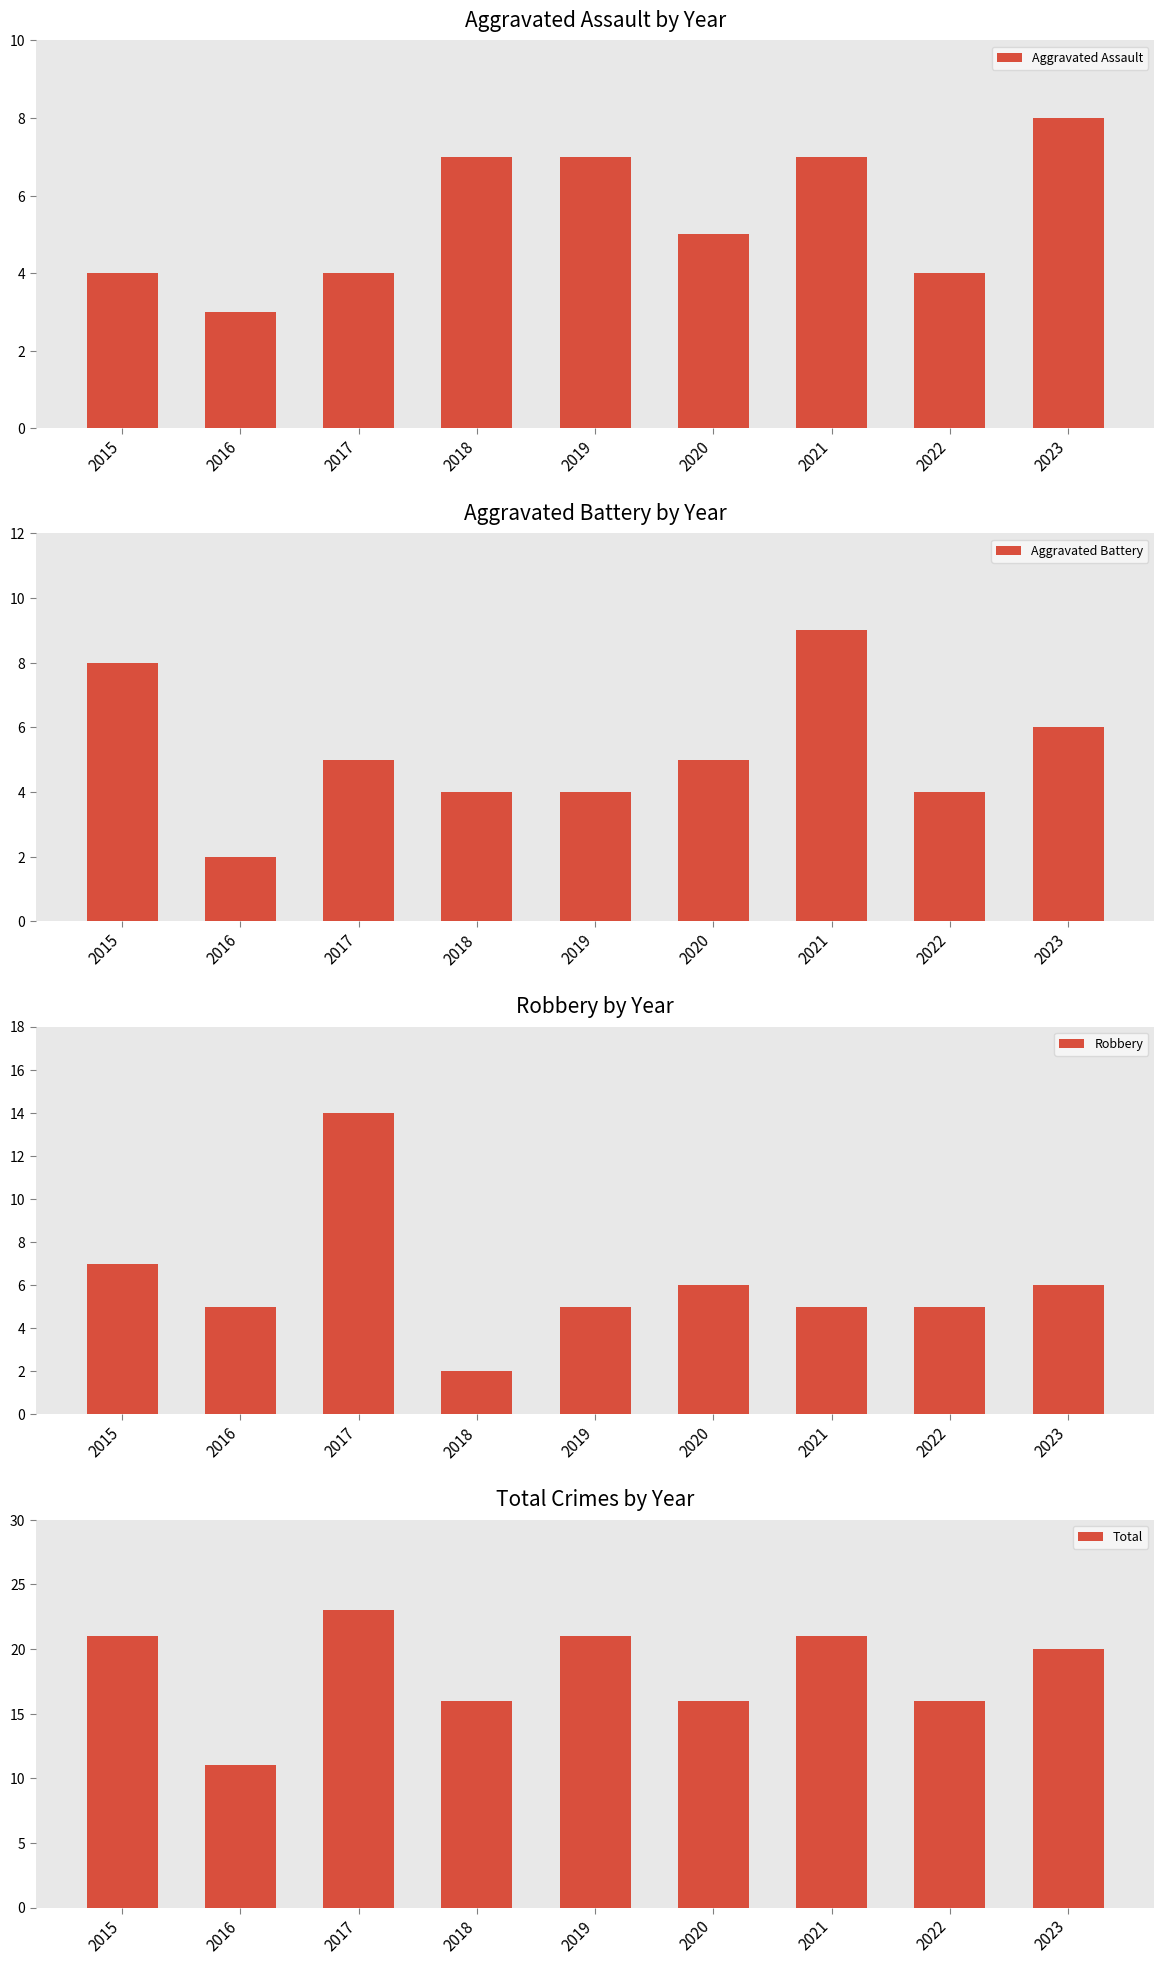

How many data points in Aggravated Battery are above 5?

3